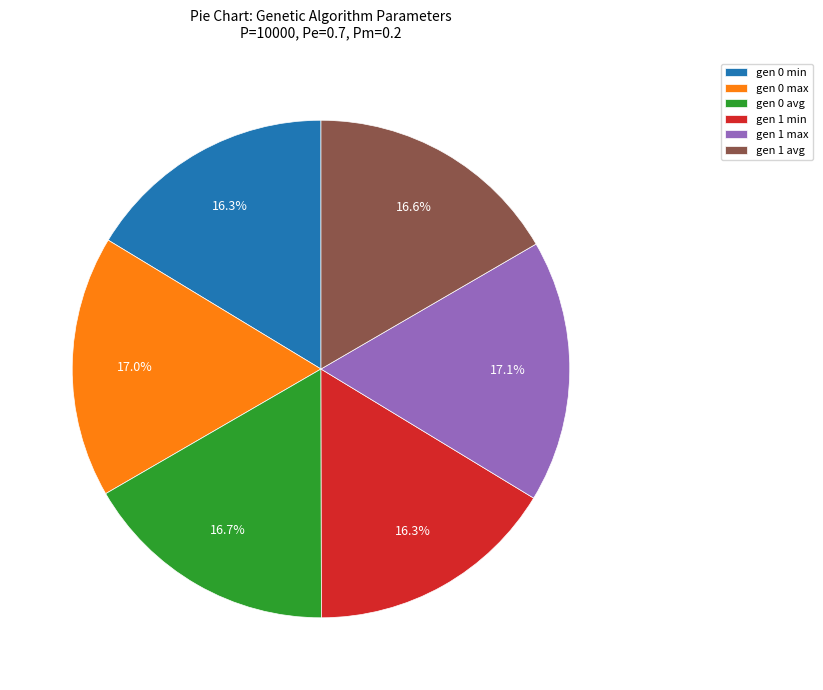

Does any single category account for the majority?

No